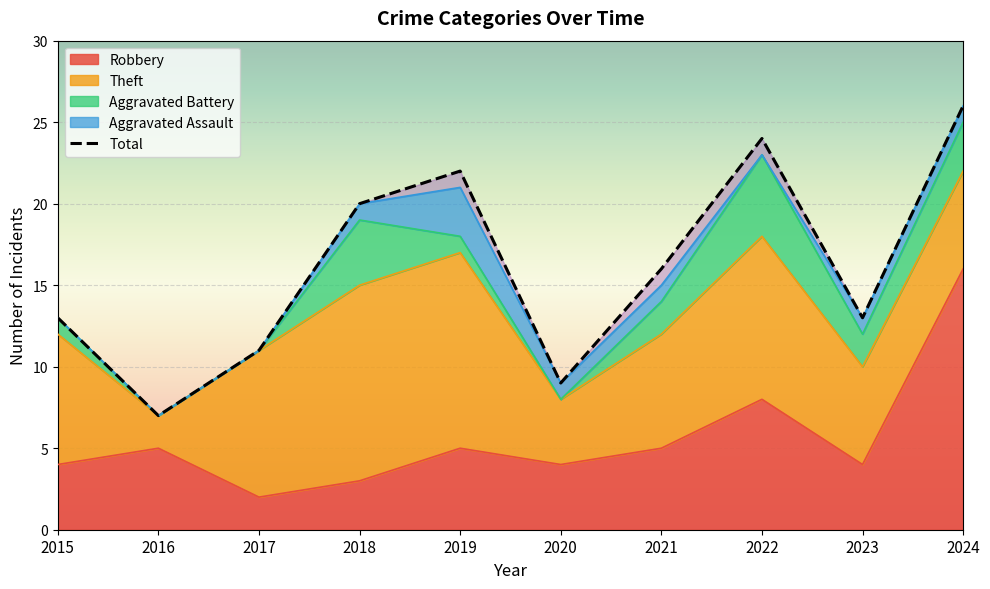

True or false: Theft and Robbery cross at least once.

True